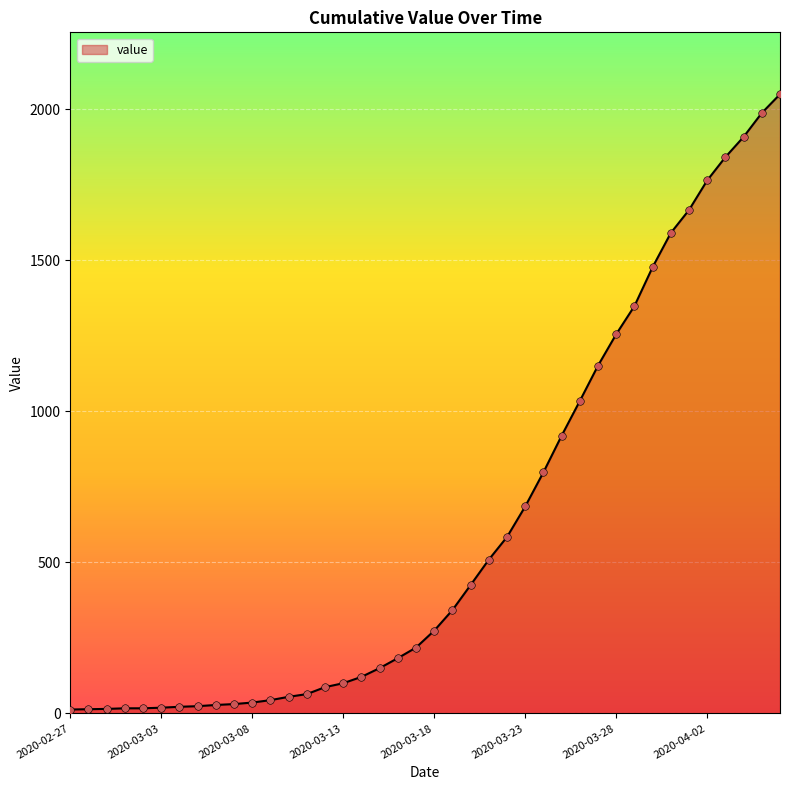

What is the greatest value displayed?

2049